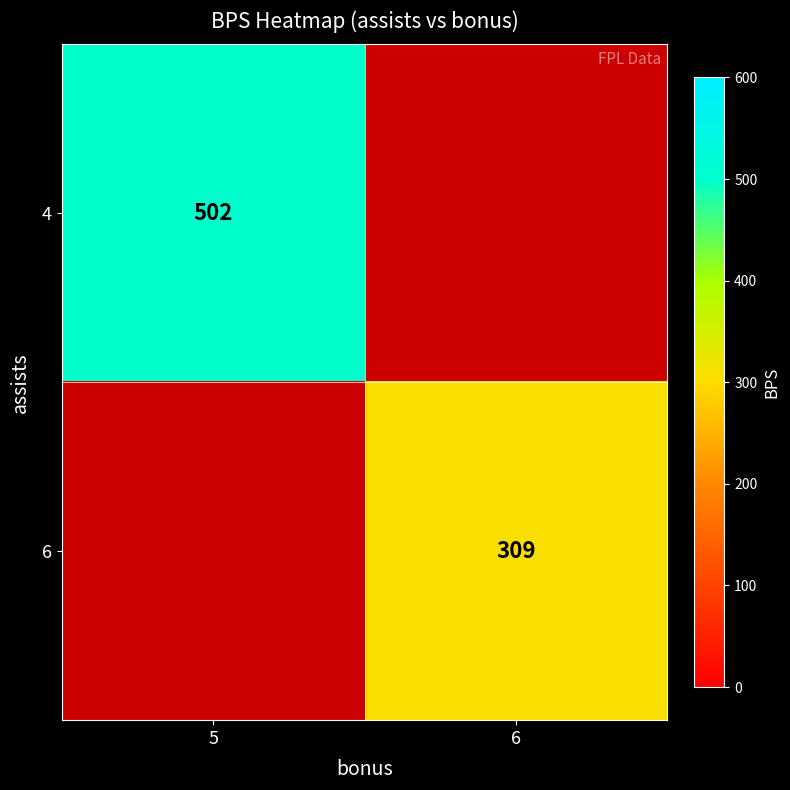

True or false: 4 has a value of 502 at 5.

True